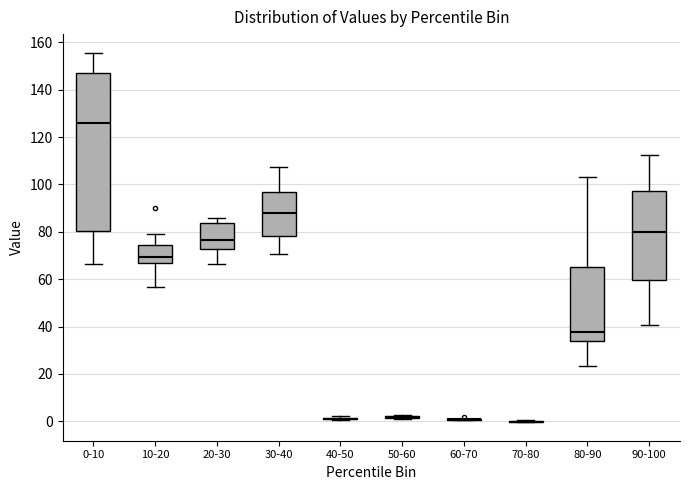

Where is the lower edge of the box for 10-20 on the y-axis? The values are not printed on the chart, so give them approximately, as read against the axis.

66